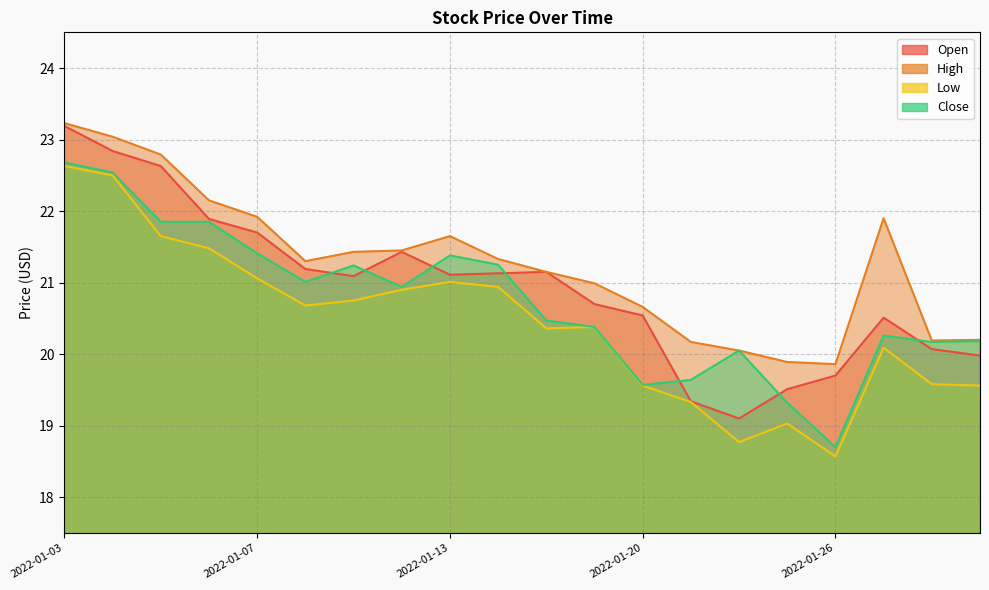

At which category does the chart reach its peak across all series?

2022-01-03